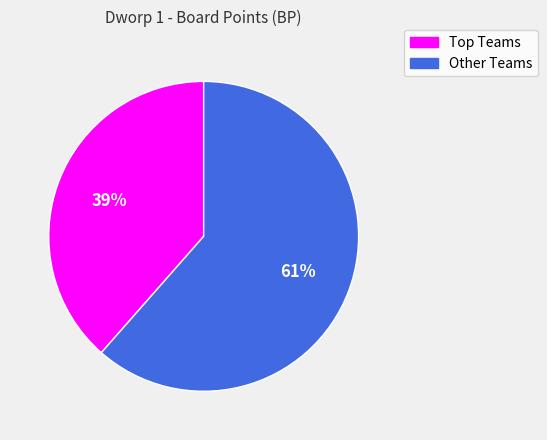

How many slices are in this pie chart?

2